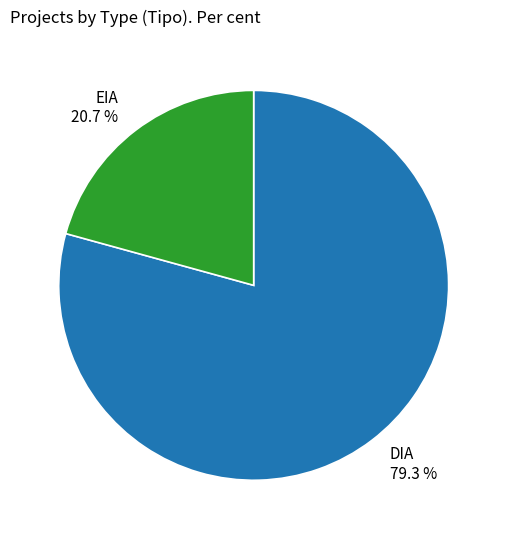

Is EIA the majority of the pie?

No